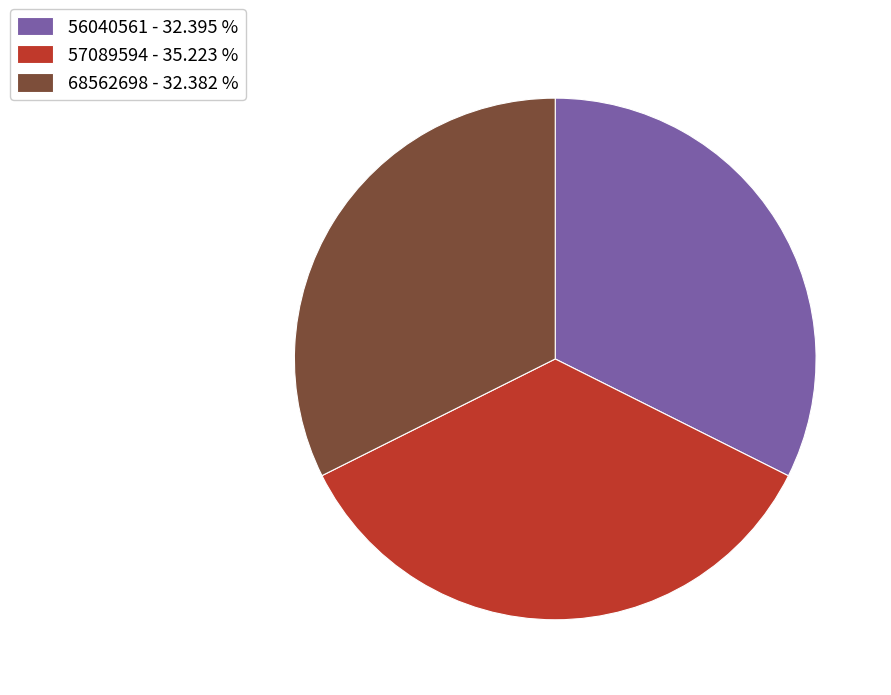

Approximately how many times larger is the value at 68562698 - 32.382 % compared to 56040561 - 32.395 %?

1.0